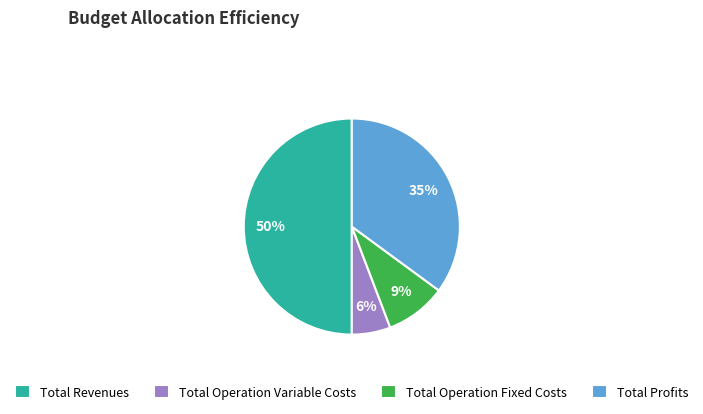

To the nearest percent, what is the difference between the largest and smallest slice percentages?

44%